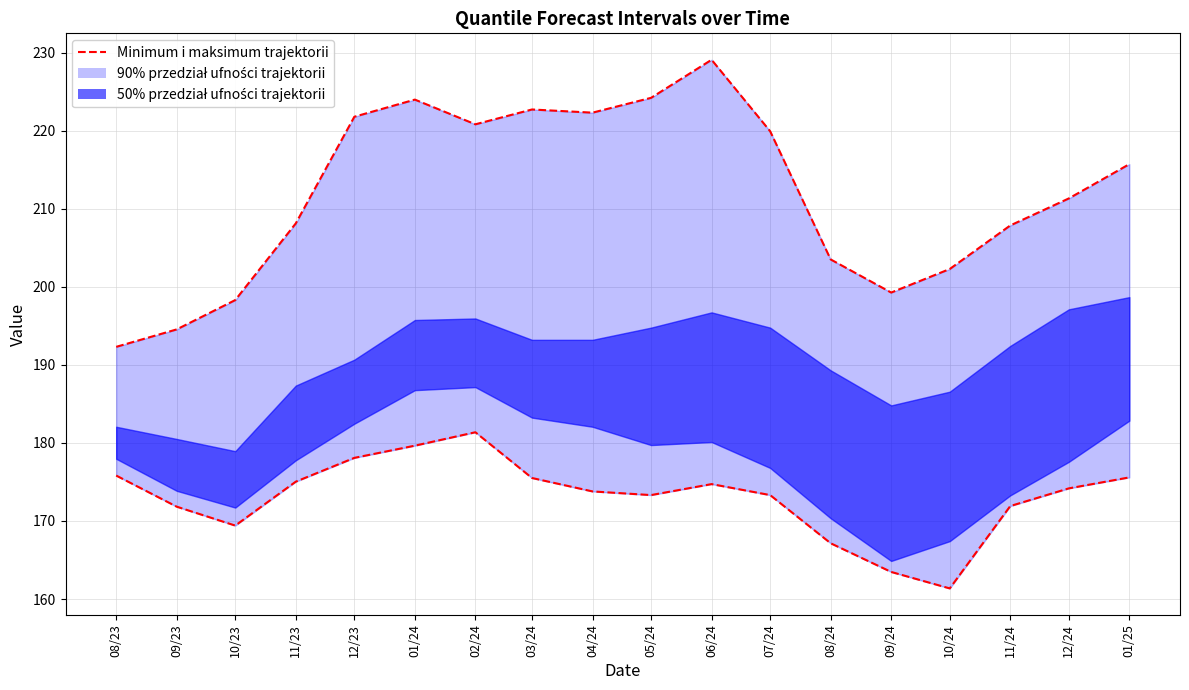

The chart shows a value of 171.8 at 09/23. True or false?

True